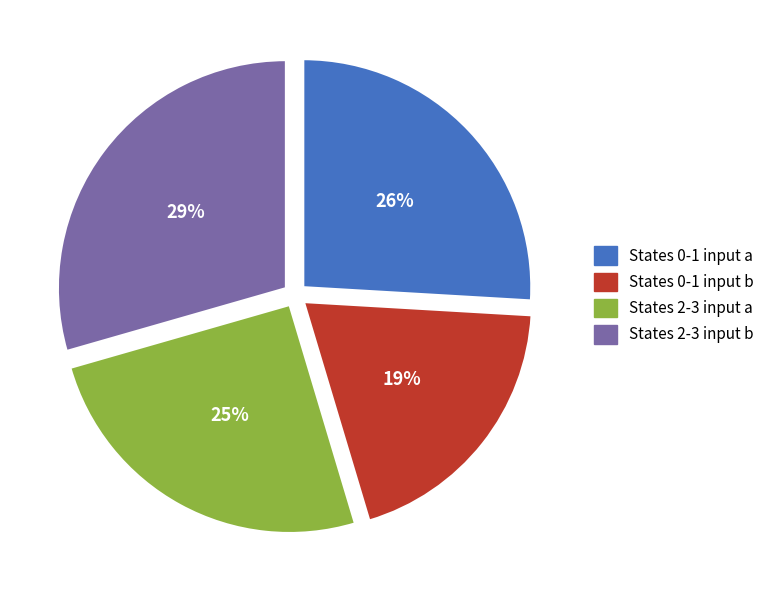

What is the largest slice in the pie chart?

29%